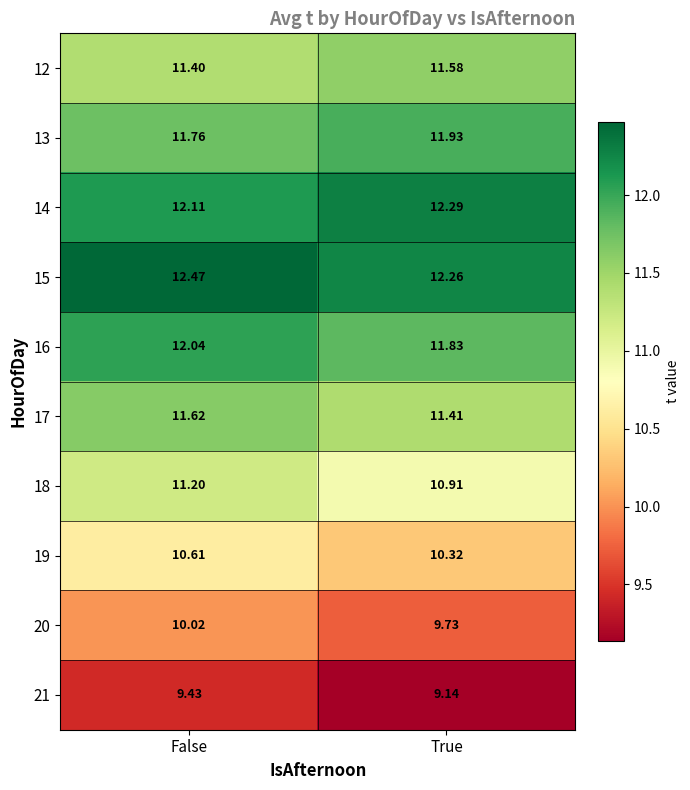

At how many categories does at least one series exceed 9?

2